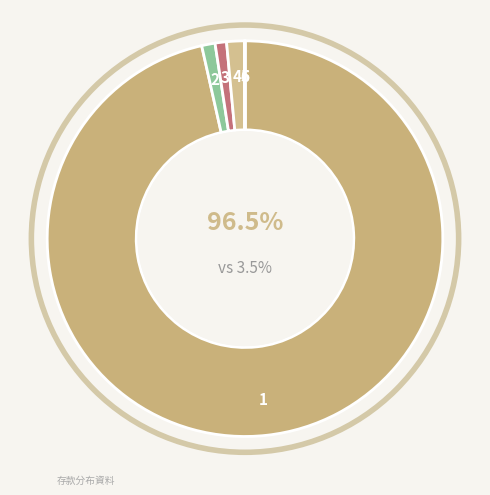

Which has a higher value, 第一商業銀行恆春分行 or 彰化商業銀行車城分行(67)?

第一商業銀行恆春分行